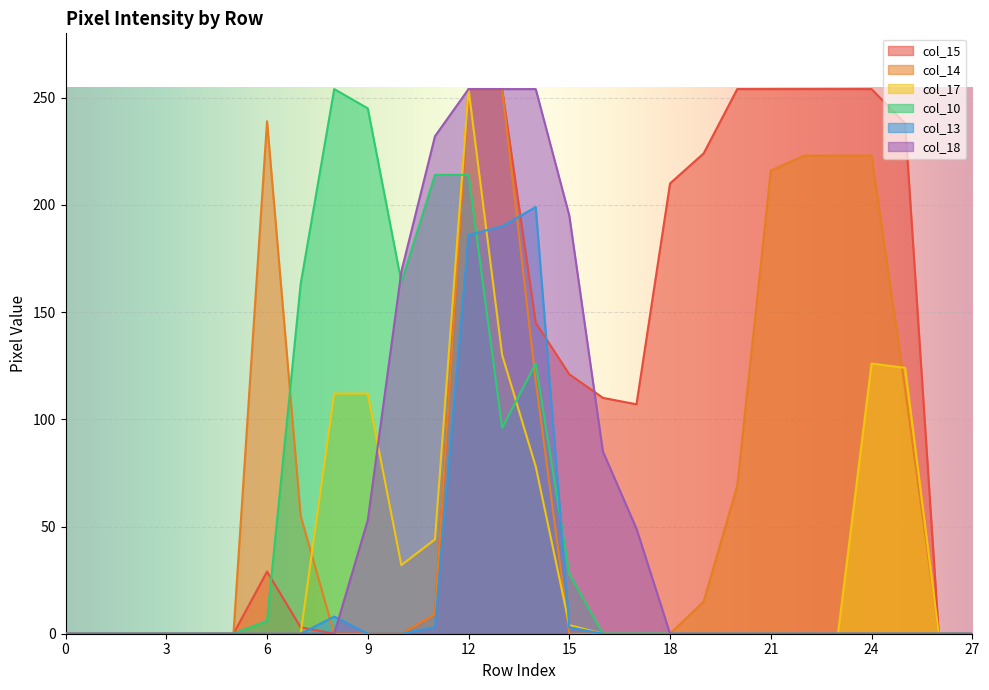

At how many categories does at least one series exceed 145?

18